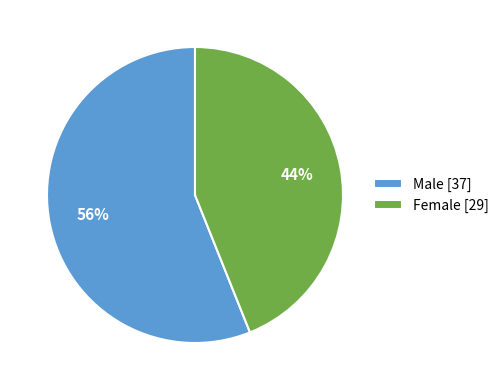

To the nearest percent, what portion does Female [29] represent?

44%